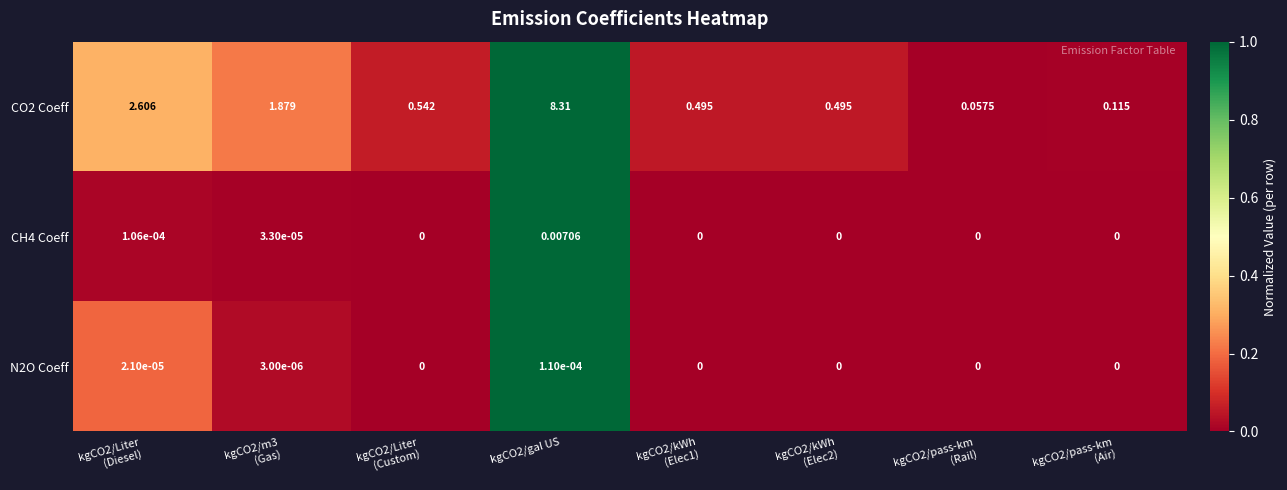

Count the number of categories in the chart.

8